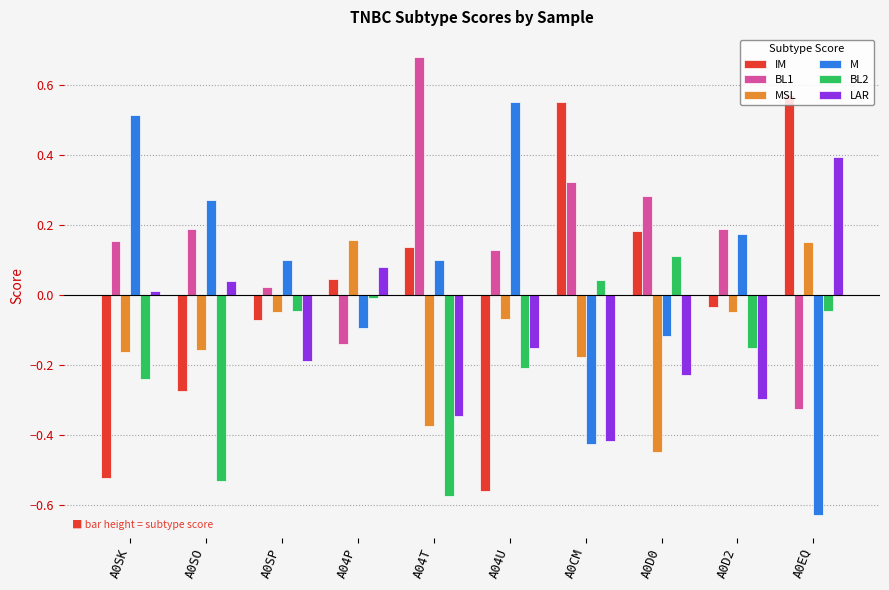

At how many categories does at least one series exceed 0?

10